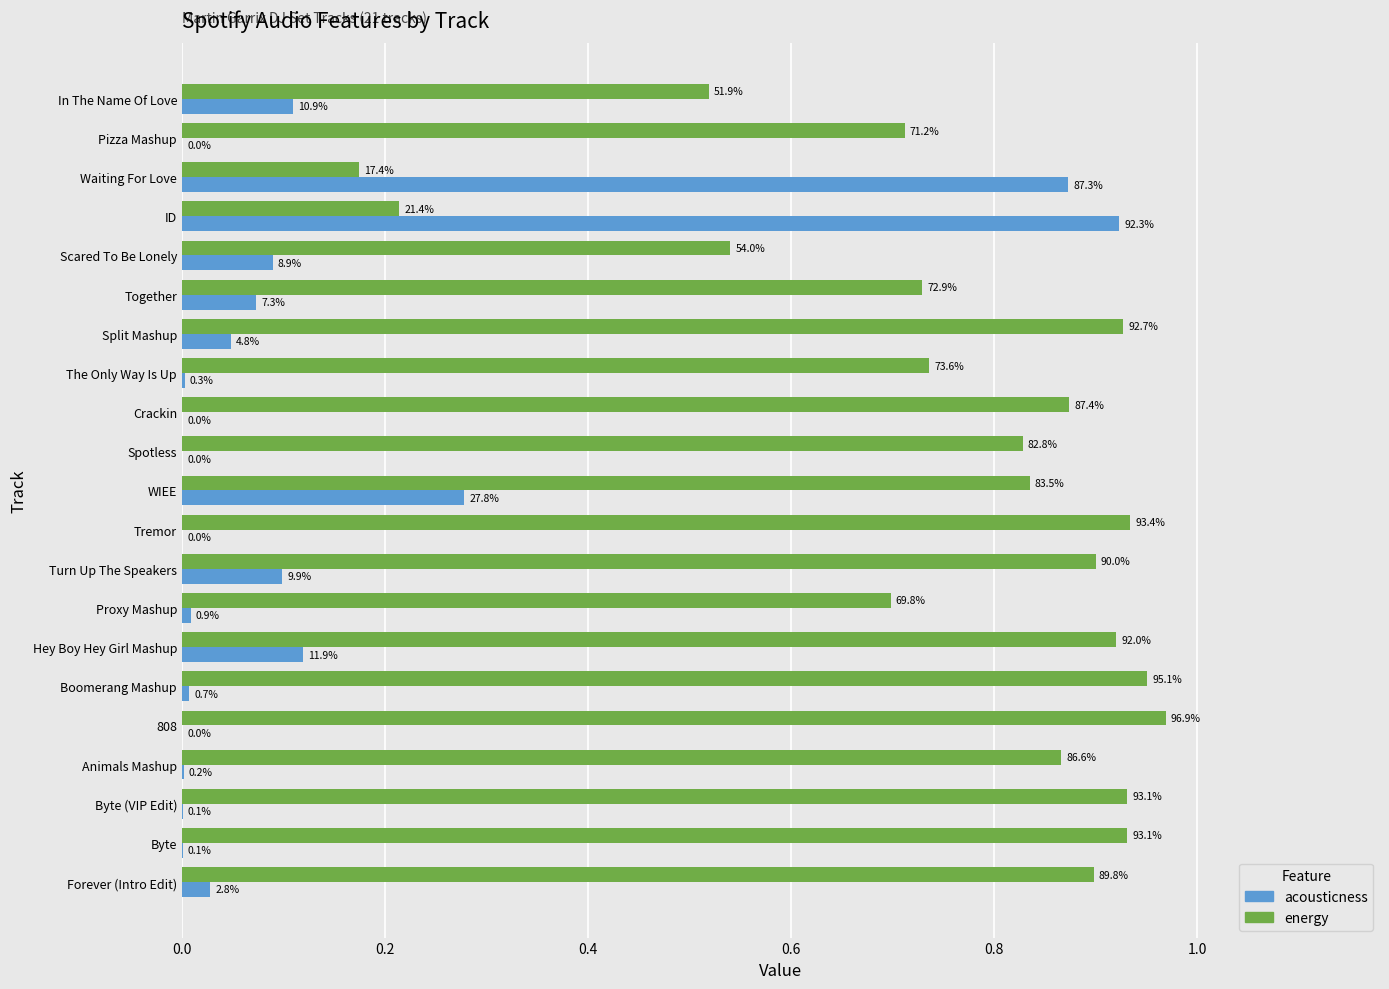

What is the highest value of the acousticness series?

0.9